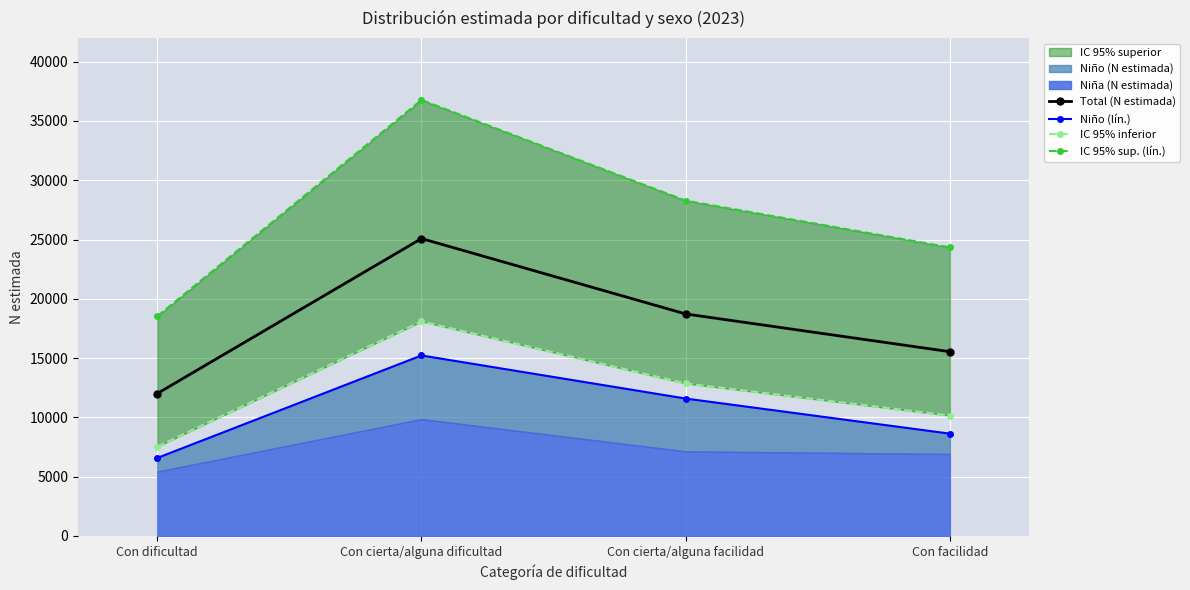

What is the maximum value for Niño (lín.)?

15226